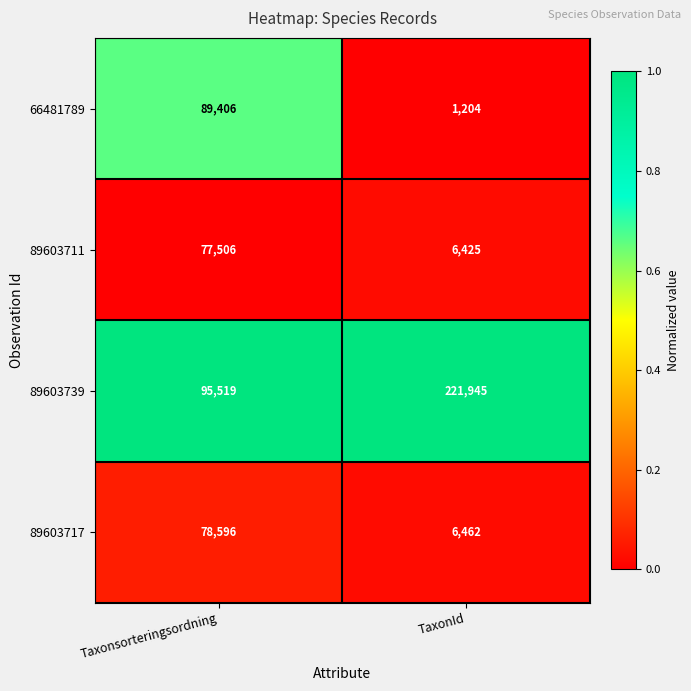

How many distinct data groups are displayed?

4